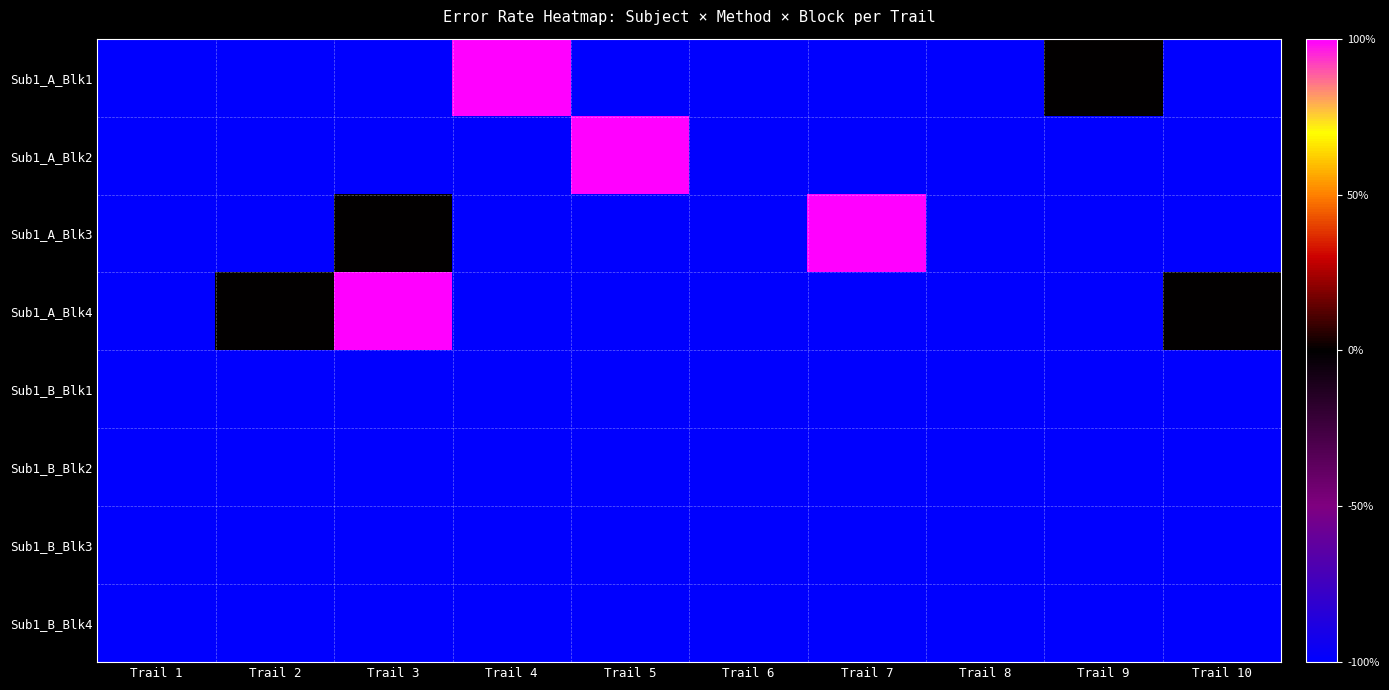

What is the maximum value shown in the chart?

1